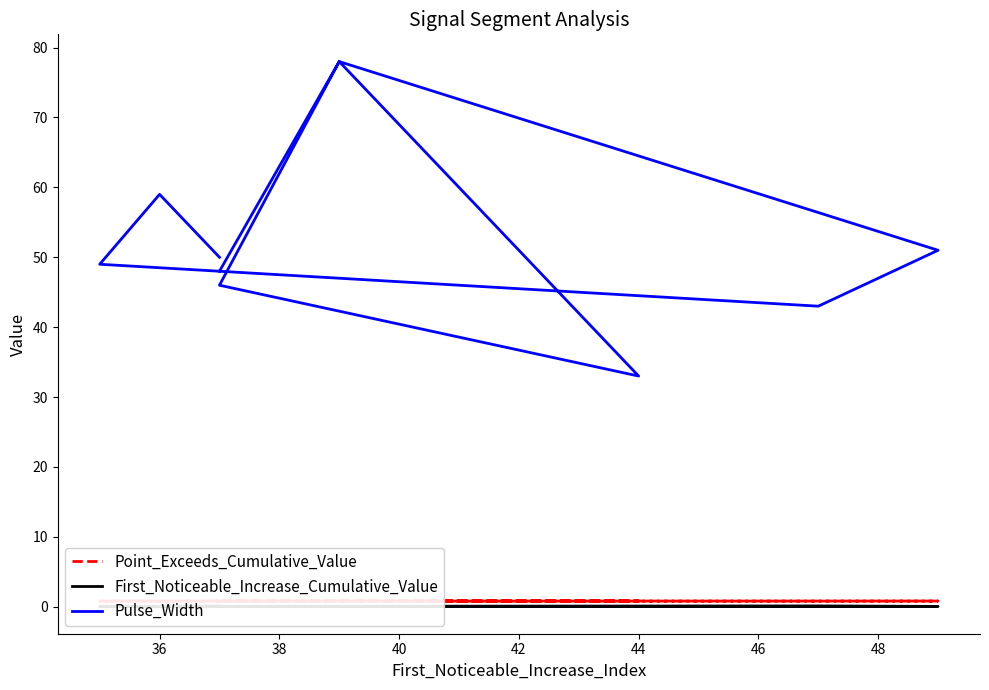

How many Point_Exceeds_Cumulative_Value values are between 0 and 1?

10